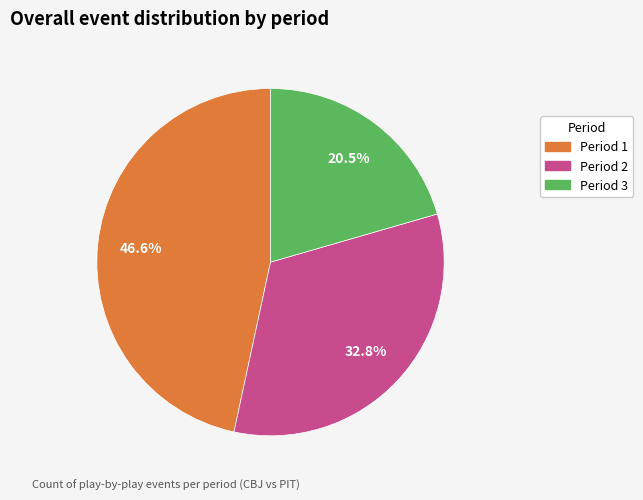

Does any single category account for the majority?

No